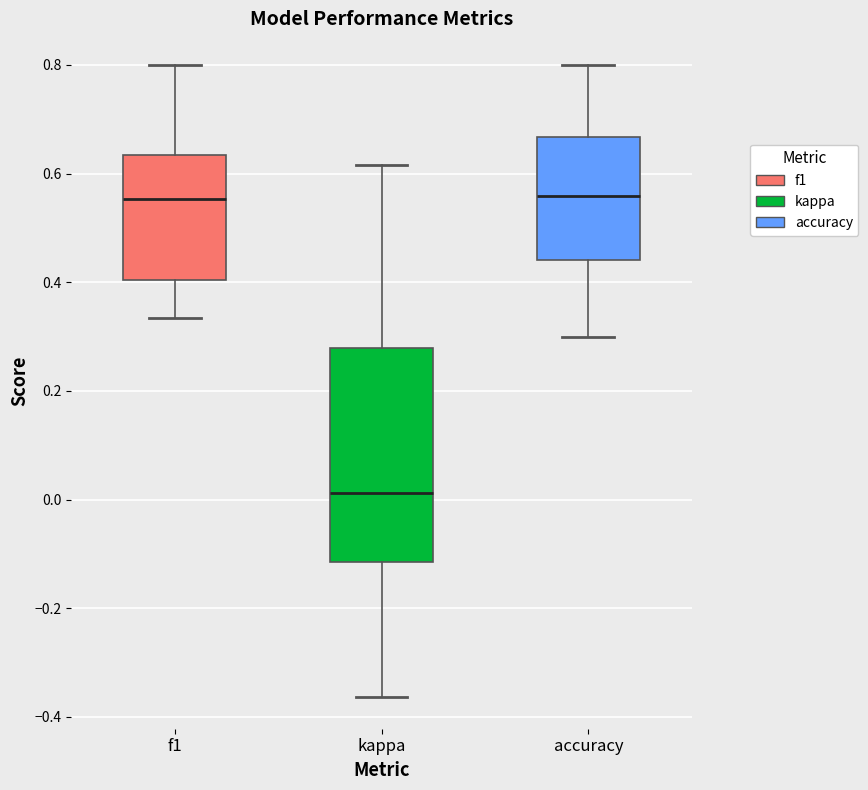

Which box's median line is the lowest?

kappa